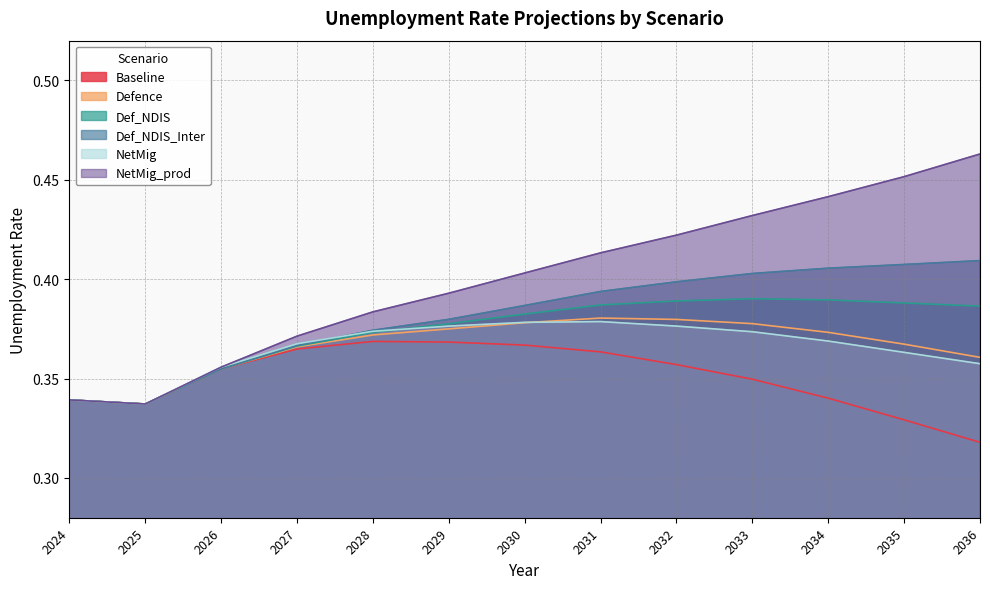

Reading left to right, what are all the values shown in this chart?

Baseline: 0.3	0.3	0.4	0.4	0.4	0.4	0.4	0.4	0.4	0.3	0.3	0.3	0.3
Defence: 0.3	0.3	0.4	0.4	0.4	0.4	0.4	0.4	0.4	0.4	0.4	0.4	0.4
Def_NDIS: 0.3	0.3	0.4	0.4	0.4	0.4	0.4	0.4	0.4	0.4	0.4	0.4	0.4
Def_NDIS_Inter: 0.3	0.3	0.4	0.4	0.4	0.4	0.4	0.4	0.4	0.4	0.4	0.4	0.4
NetMig: 0.3	0.3	0.4	0.4	0.4	0.4	0.4	0.4	0.4	0.4	0.4	0.4	0.4
NetMig_prod: 0.3	0.3	0.4	0.4	0.4	0.4	0.4	0.4	0.4	0.4	0.4	0.5	0.5